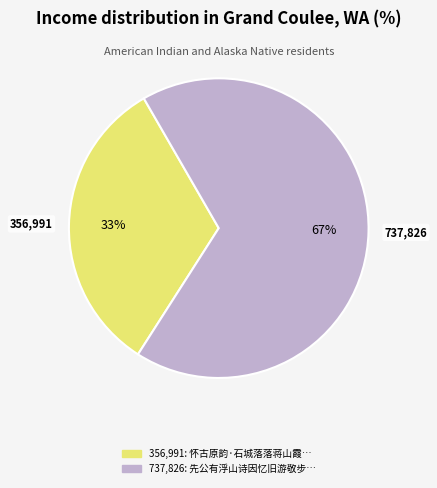

Is there a majority slice in this chart?

Yes